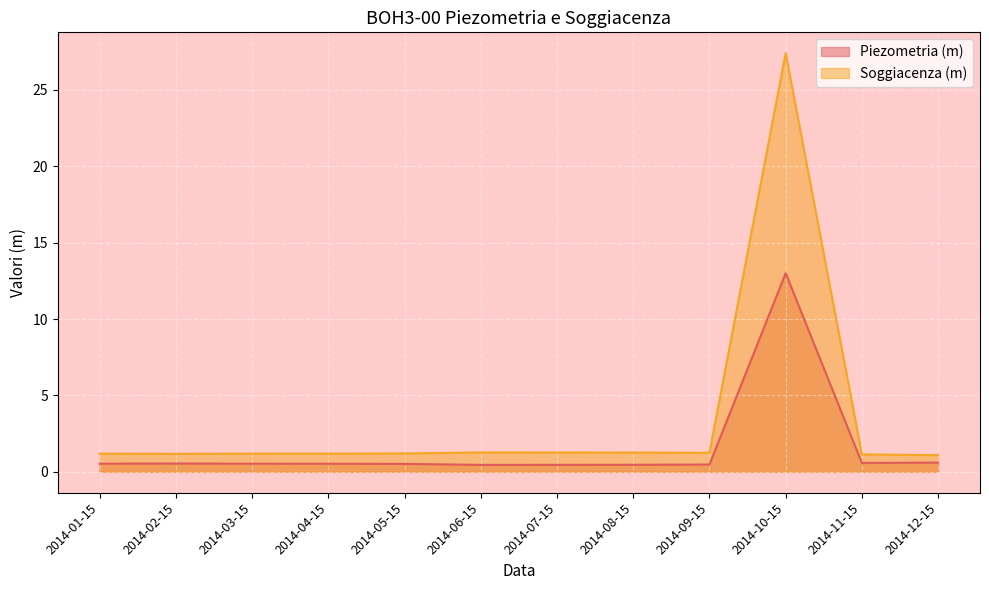

Reading left to right, extract all data points from this chart.

Piezometria (m): 2014-01-15=0.5	2014-02-15=0.5	2014-03-15=0.5	2014-04-15=0.5	2014-05-15=0.5	2014-06-15=0.5	2014-07-15=0.5	2014-08-15=0.5	2014-09-15=0.5	2014-10-15=13.0	2014-11-15=0.6	2014-12-15=0.6
Soggiacenza (m): 2014-01-15=1.2	2014-02-15=1.2	2014-03-15=1.2	2014-04-15=1.2	2014-05-15=1.2	2014-06-15=1.3	2014-07-15=1.3	2014-08-15=1.3	2014-09-15=1.2	2014-10-15=27.4	2014-11-15=1.1	2014-12-15=1.1